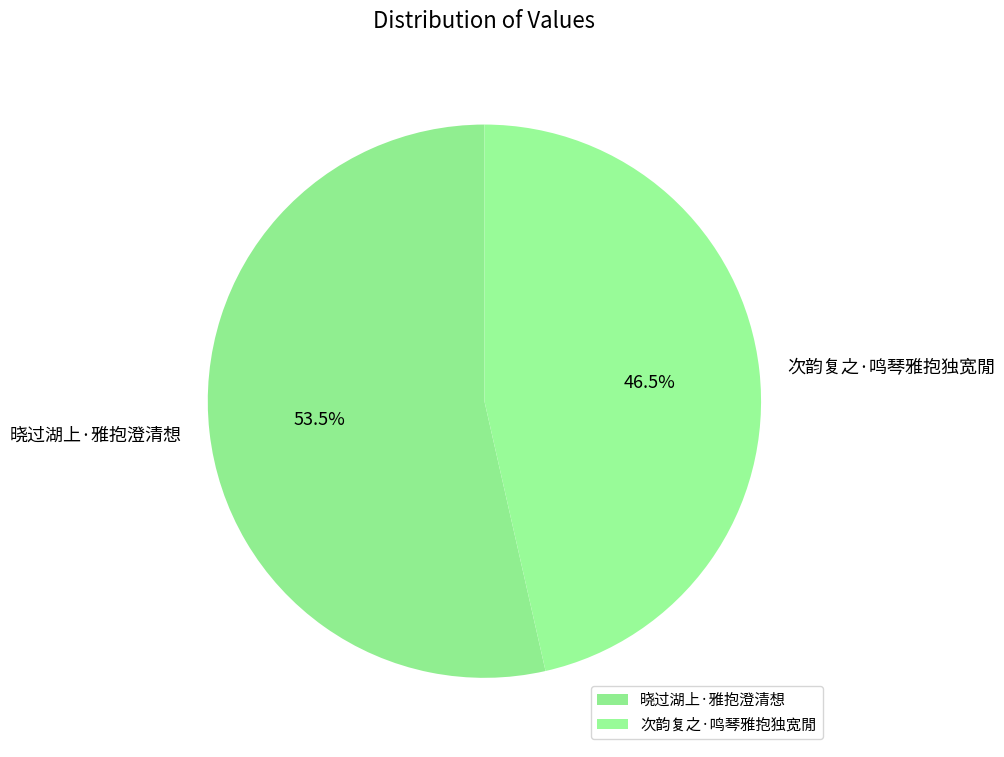

Do 次韵复之·鸣琴雅抱独宽閒 and 晓过湖上·雅抱澄清想 together represent more than half of the pie?

Yes